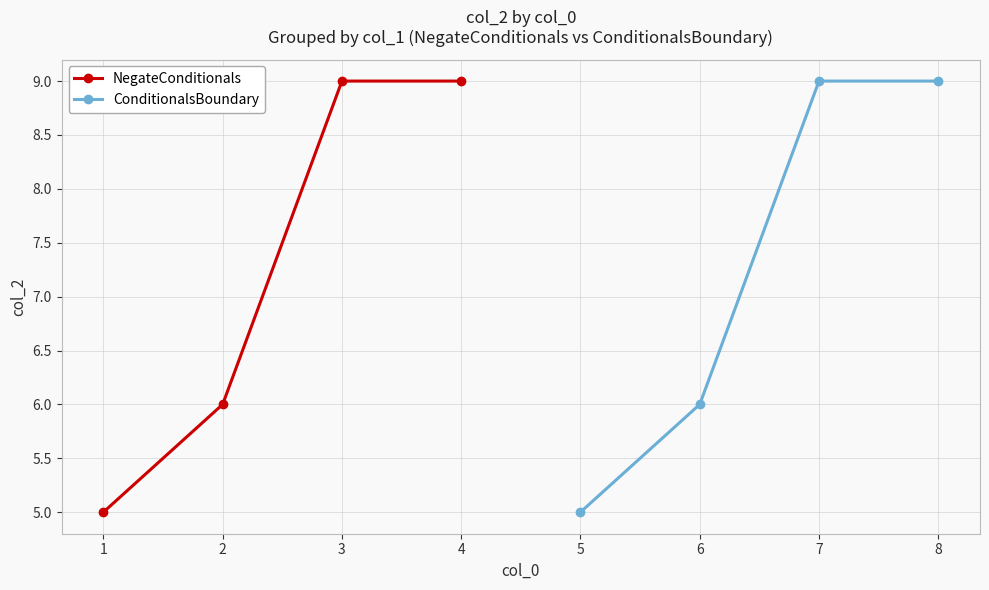

Reading right to left, transcribe all the data shown in this chart.

NegateConditionals: 9	9	6	5
ConditionalsBoundary: 9	9	6	5